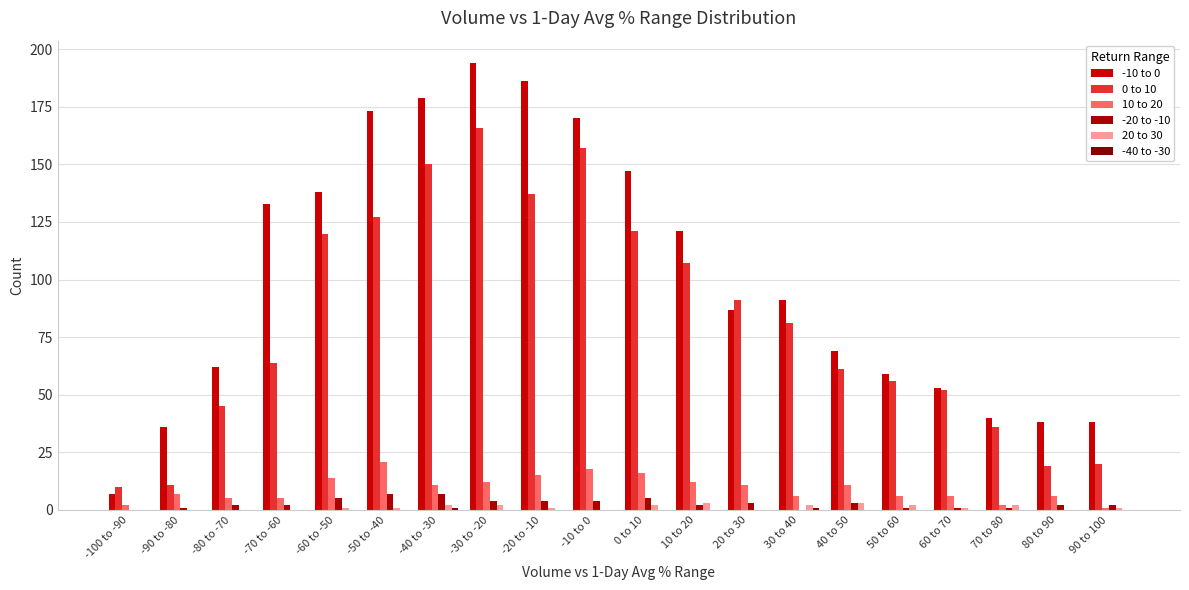

Count the number of data series in this chart.

6